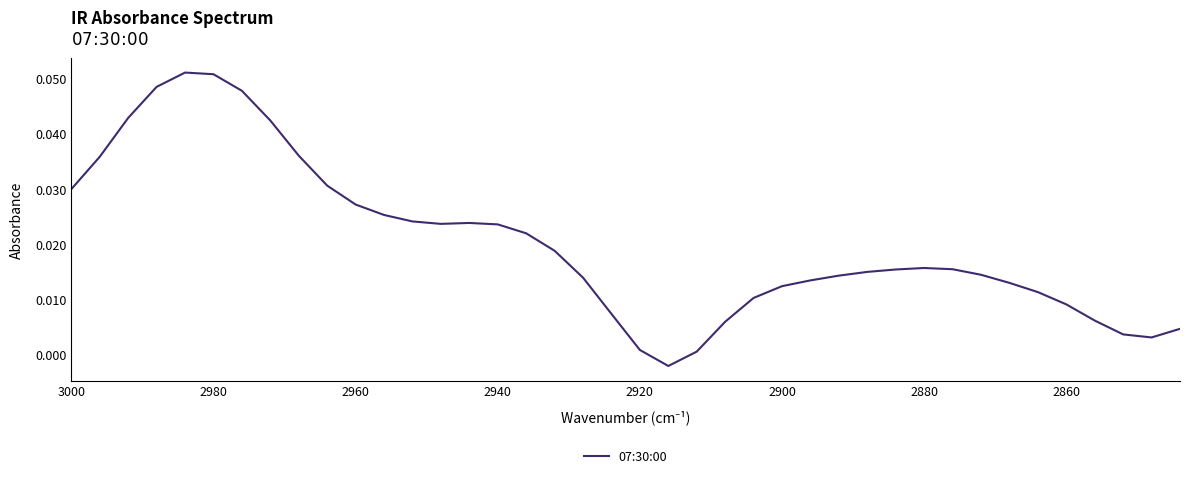

How many points are higher than both their immediate neighbors (excluding endpoints)?

3